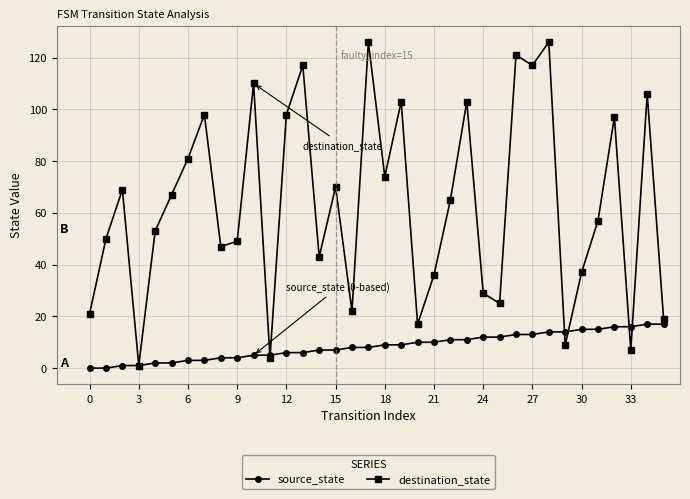

Rank the series by their maximum value, from lowest to highest.

source_state, destination_state